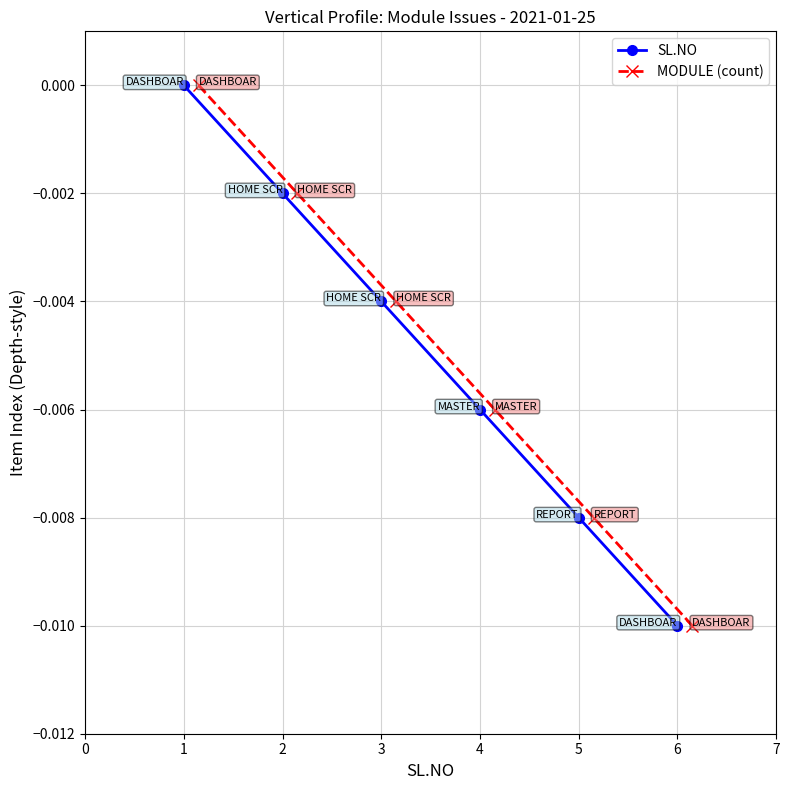

How many SL.NO values are between 0 and 1?

1